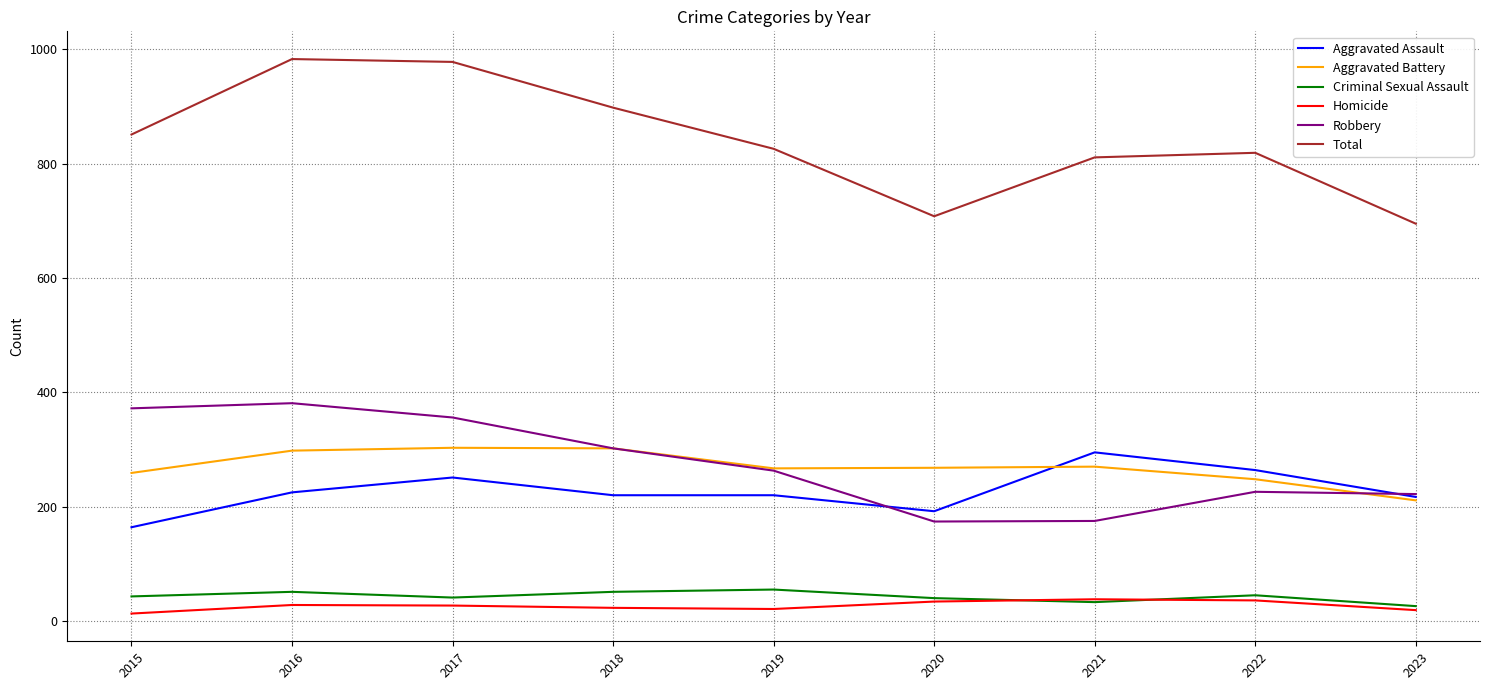

True or false: Total has a value of 1329 at 2017.

False